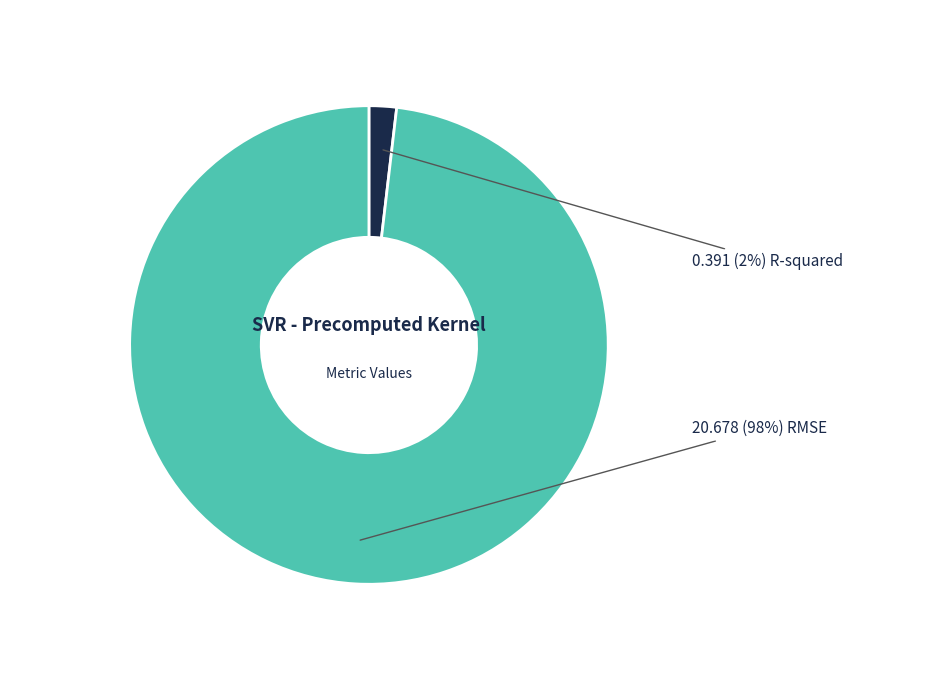

Count the number of slices in the pie.

2